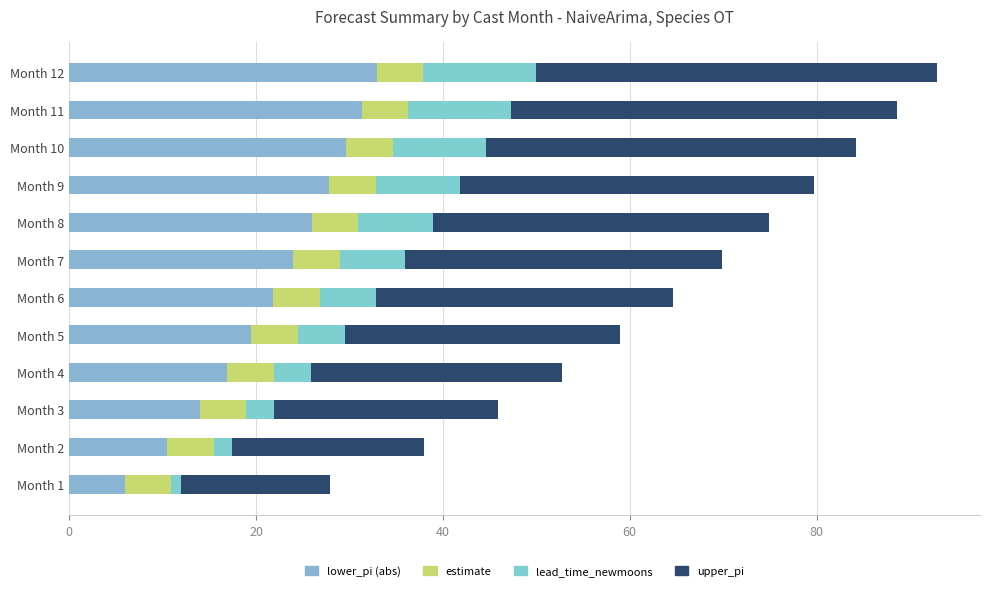

How many categories are shown in the chart?

12